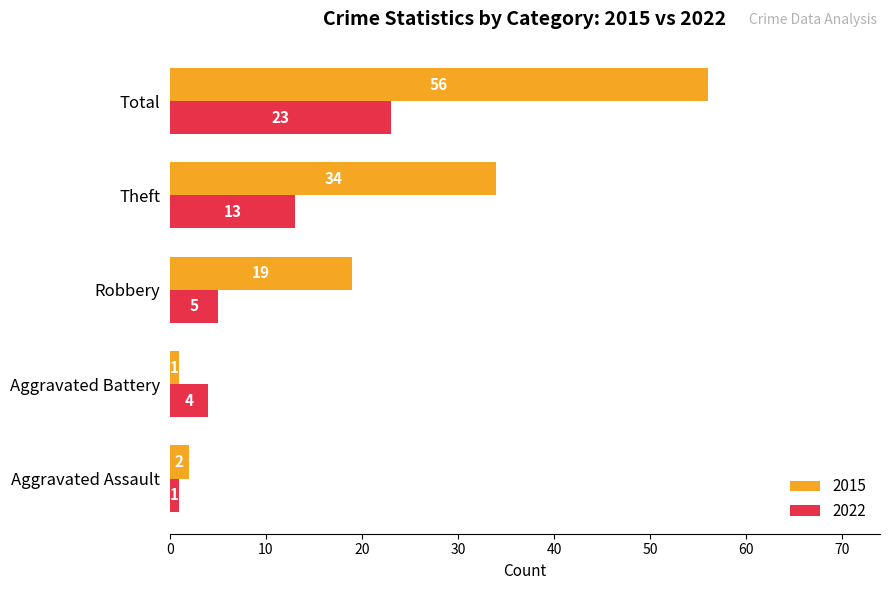

At which label is 2015 closest to 28?

Theft